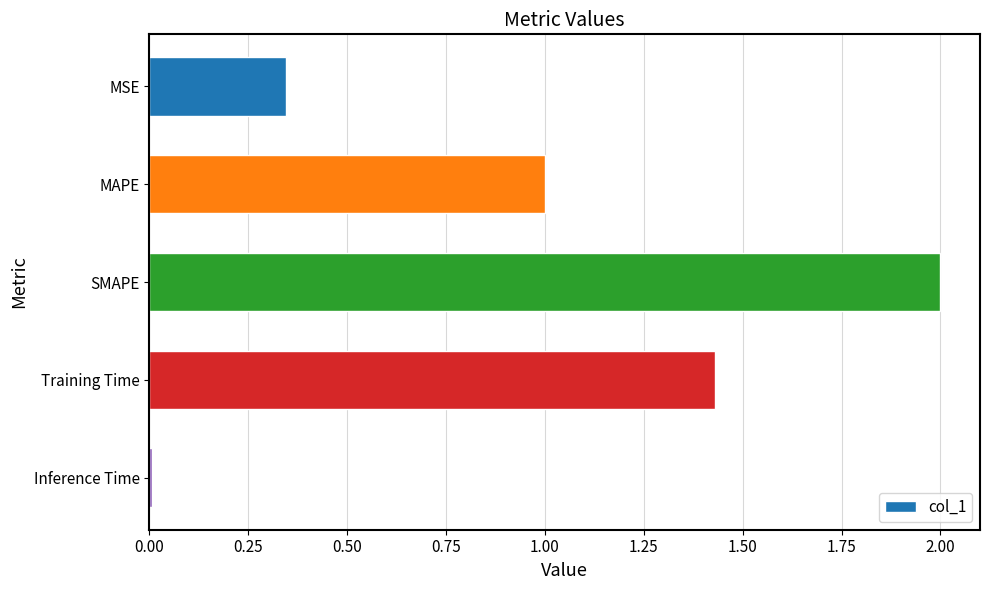

What is the greatest value displayed?

2.0